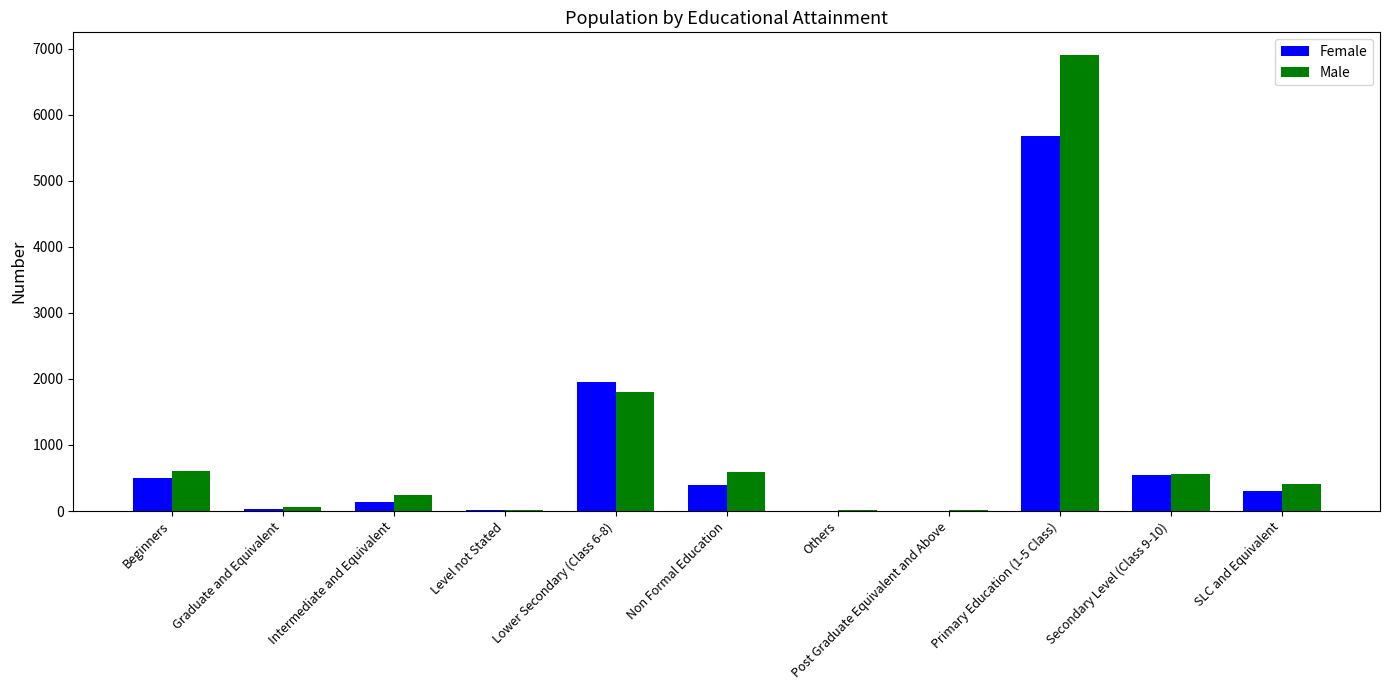

What is the average value of the Male series?

1021